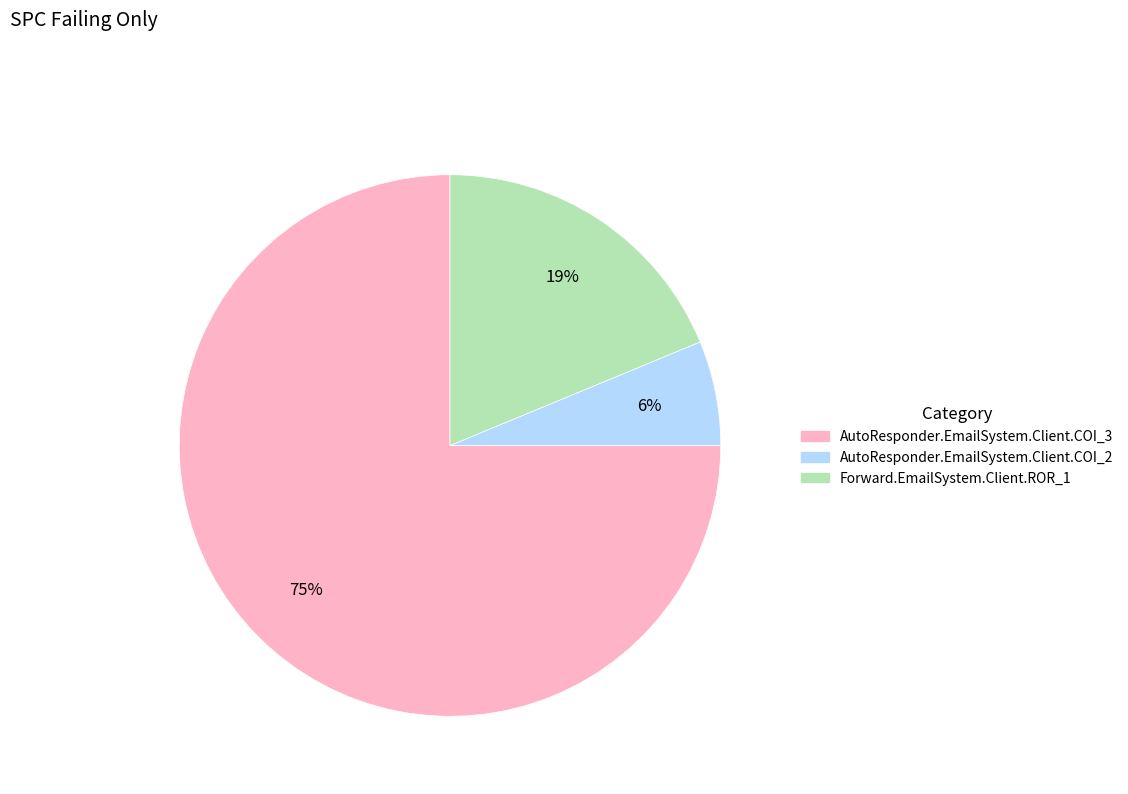

Between Forward.EmailSystem.Client.ROR_1 and AutoResponder.EmailSystem.Client.COI_3, which is larger?

AutoResponder.EmailSystem.Client.COI_3